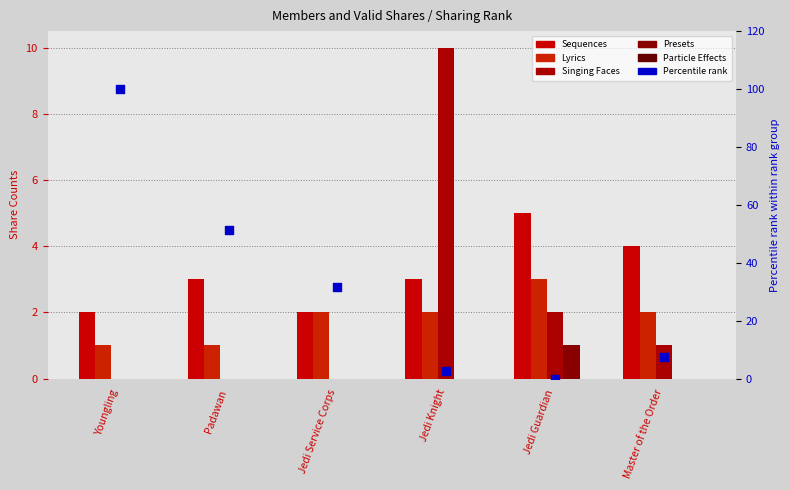

Which series has the widest spread of Y values?

Percentile rank